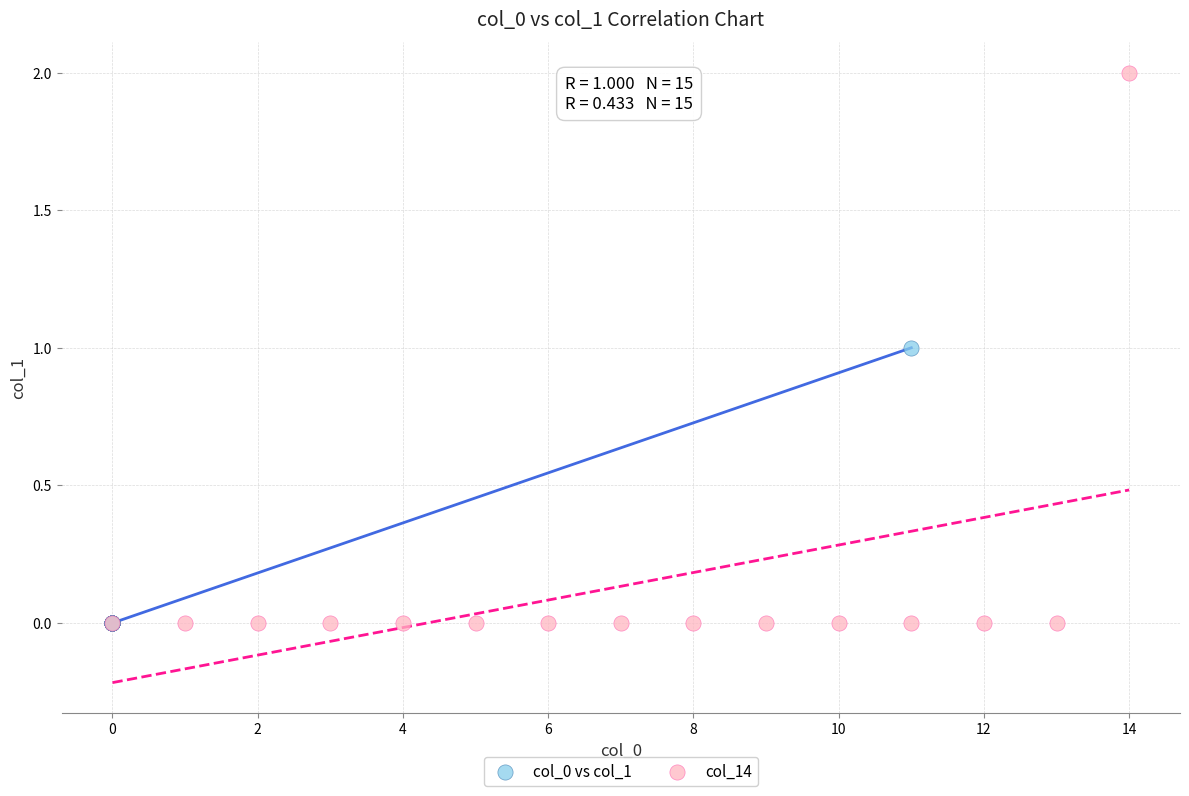

Which series has the widest spread of Y values?

col_14